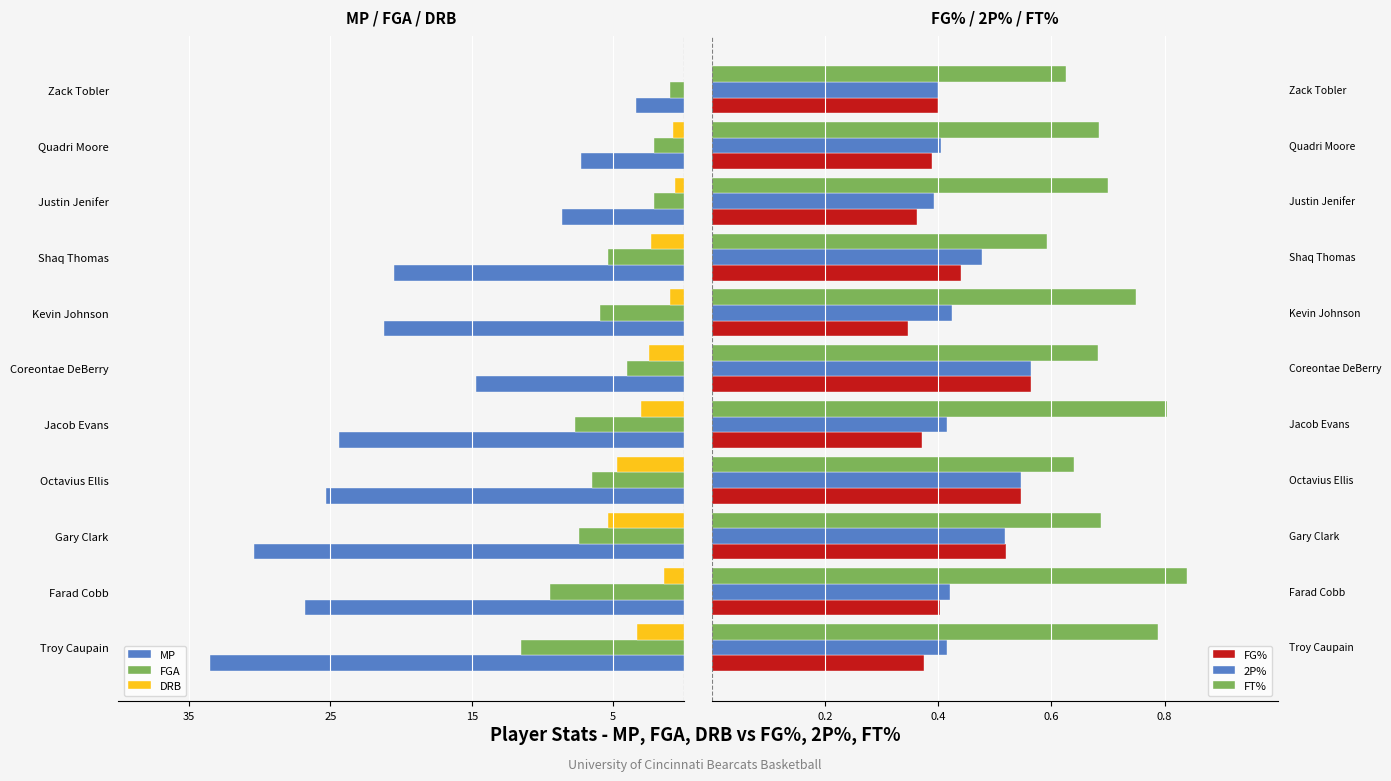

How many FT% values are between 0 and 1?

11